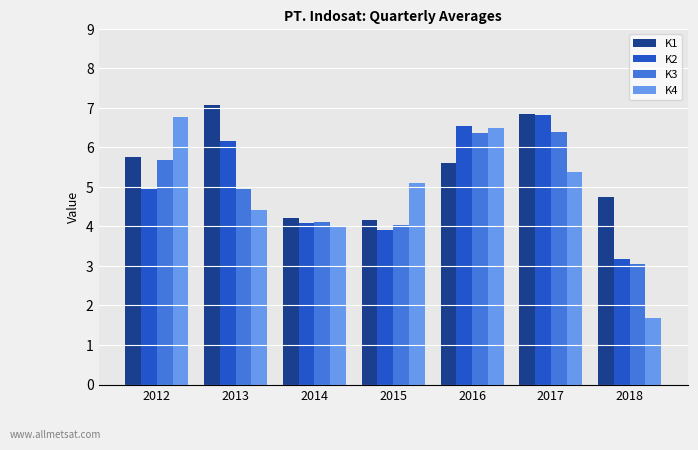

List the series in order of their overall mean, lowest first.

K4, K3, K2, K1